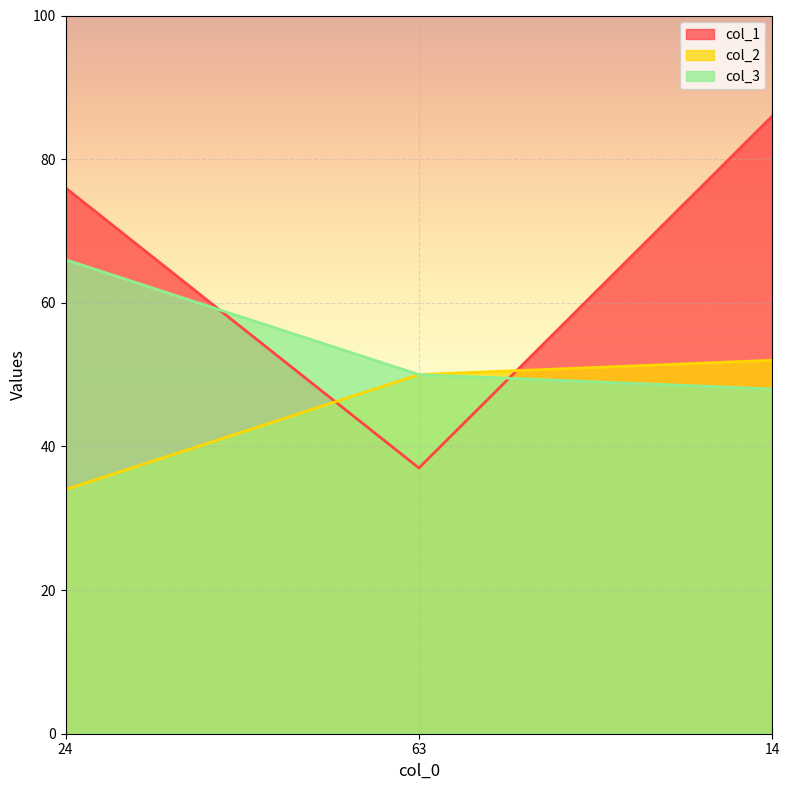

How many lines are shown in the chart?

3